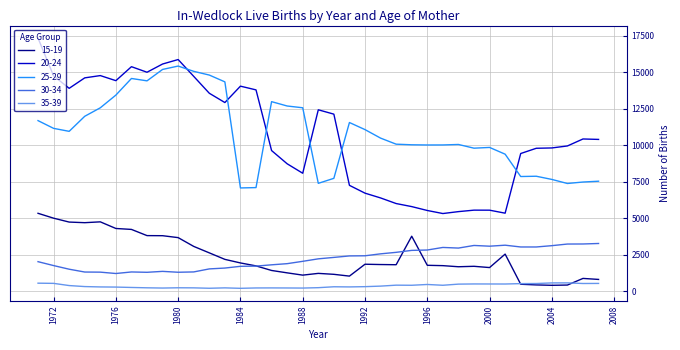

Rank the series by their maximum value, from lowest to highest.

35-39, 30-34, 15-19, 25-29, 20-24